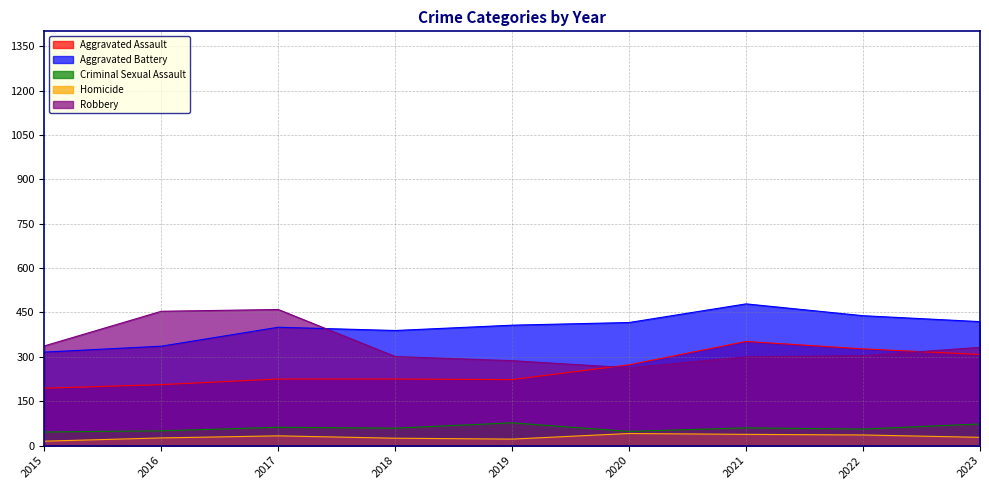

Which series has the widest spread of values?

Robbery